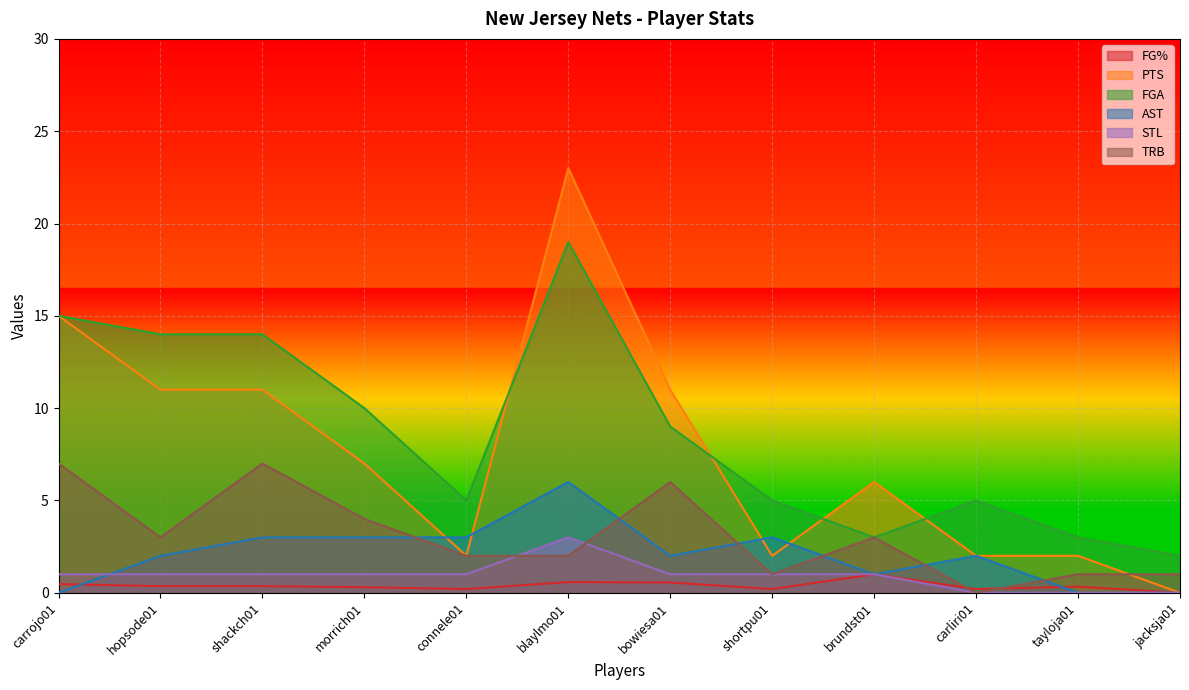

At which label does FG% reach its minimum?

jacksja01